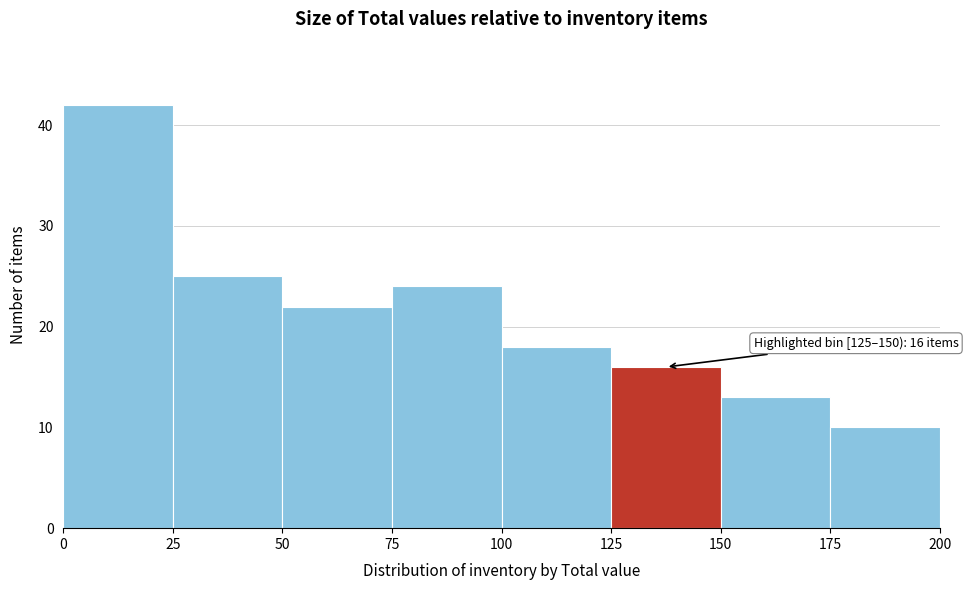

Which range on the x-axis has the tallest bar?

0 to 25